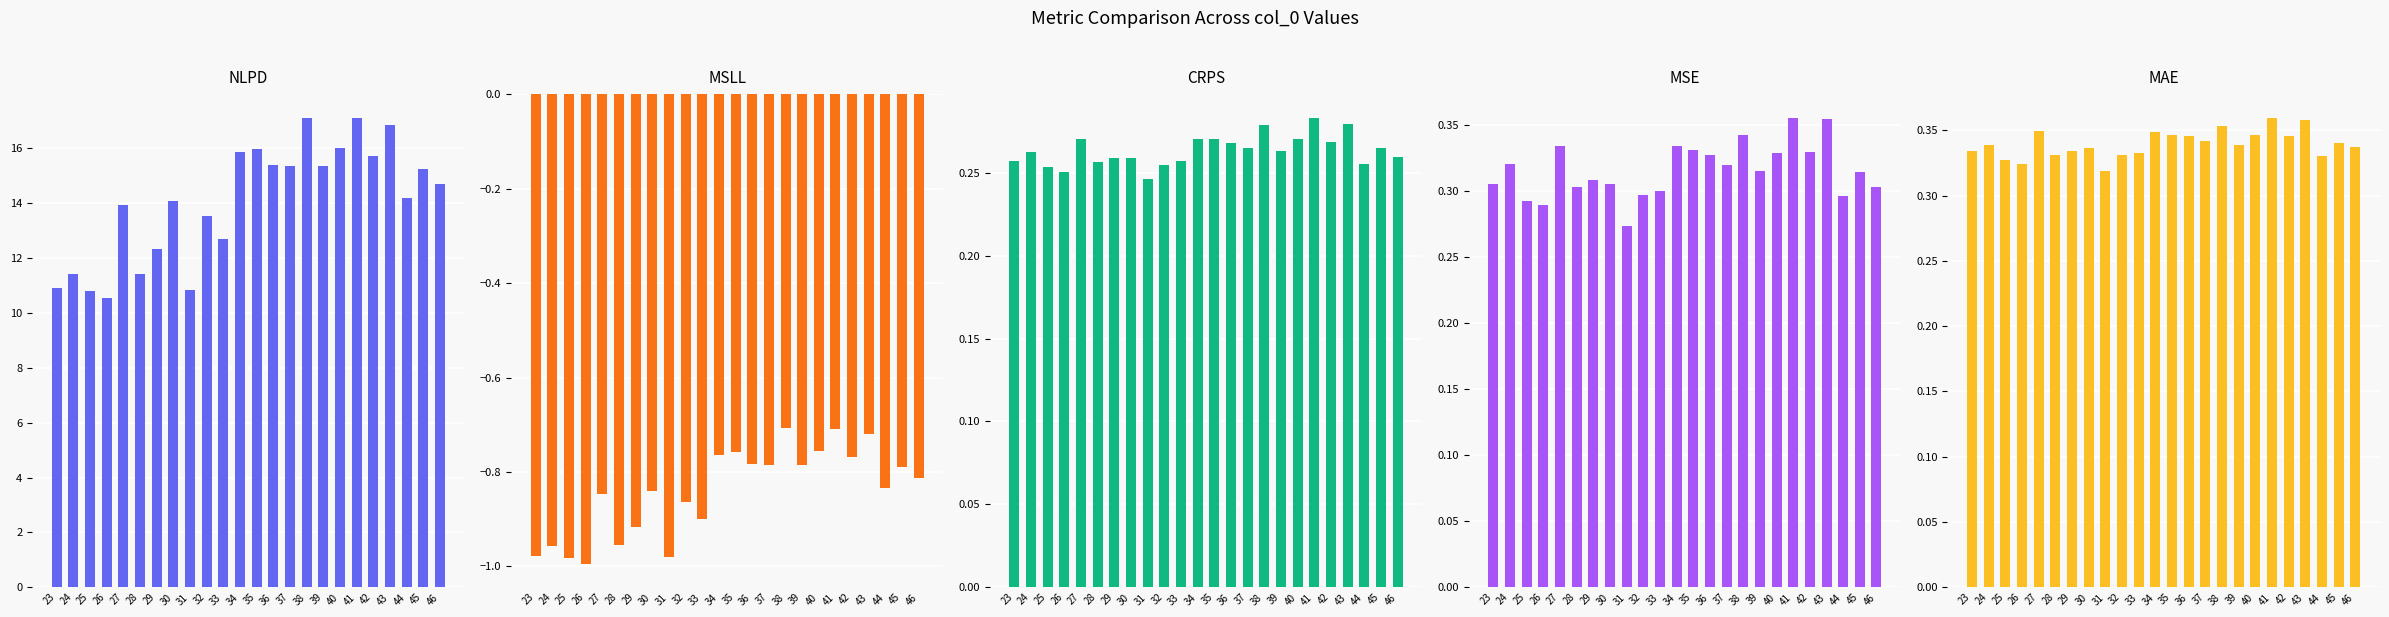

What is the spread (max minus min) of values at 25?

11.8